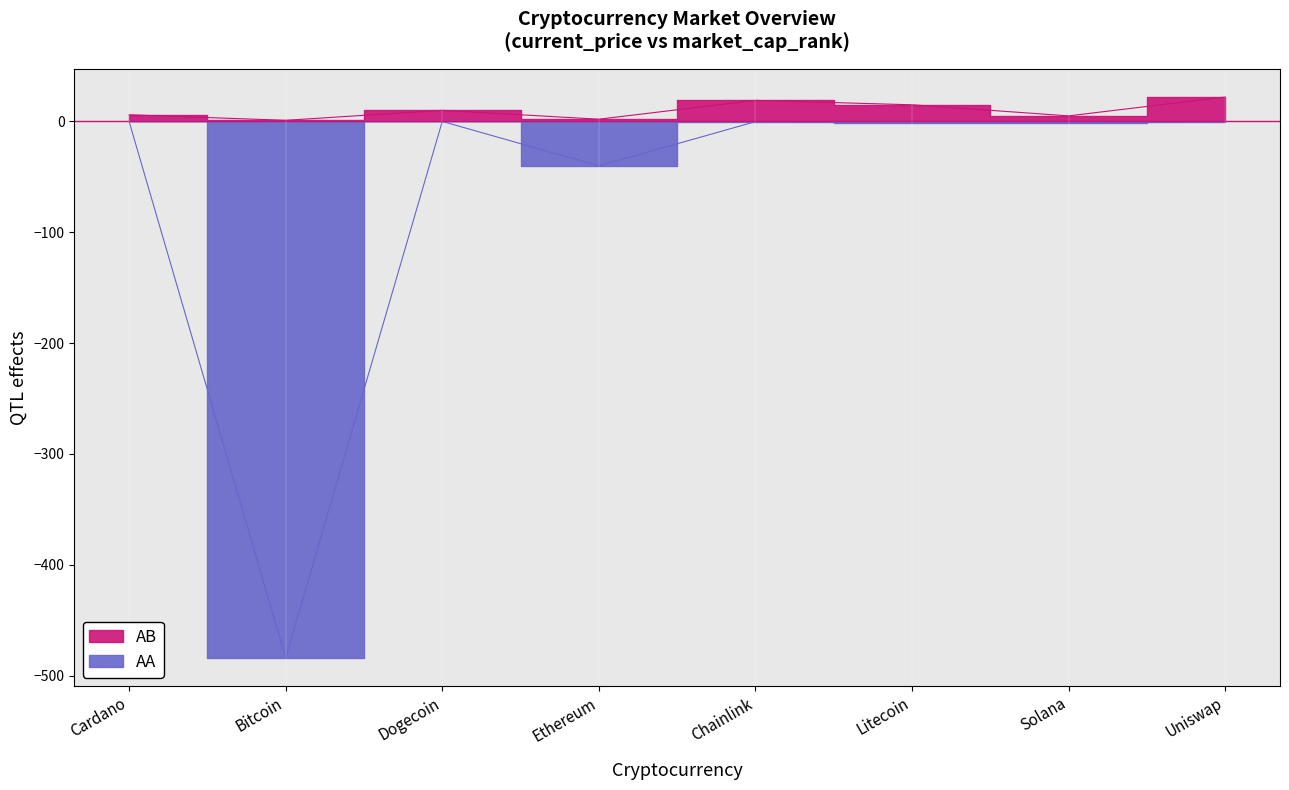

Is it true that current_price equals -1.8 at Solana?

True